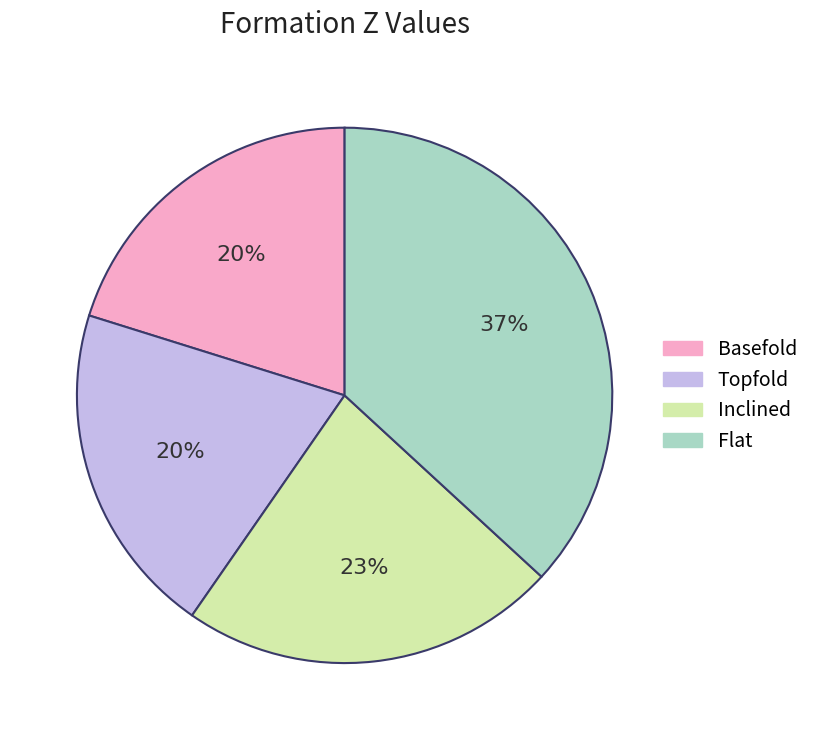

Do Inclined and Topfold together represent more than half of the pie?

No